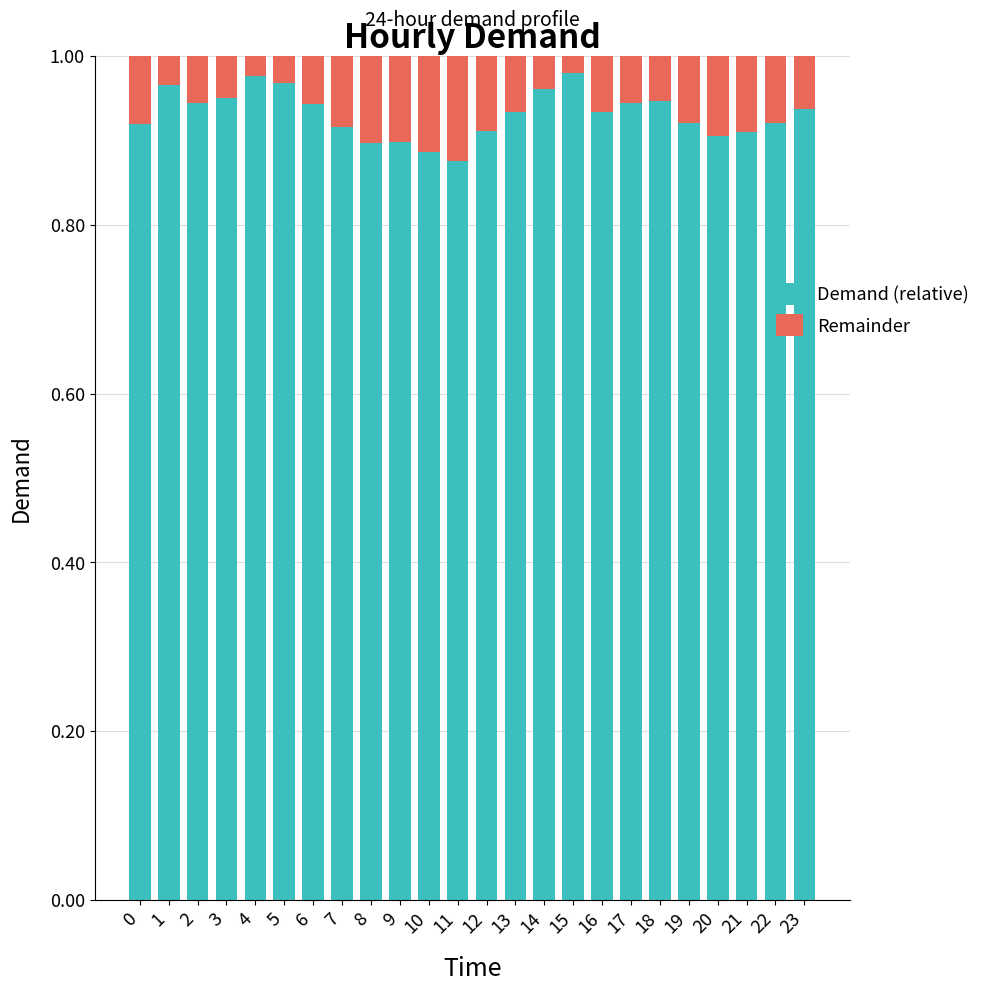

What is the sum of all Demand (relative) values?

22.3